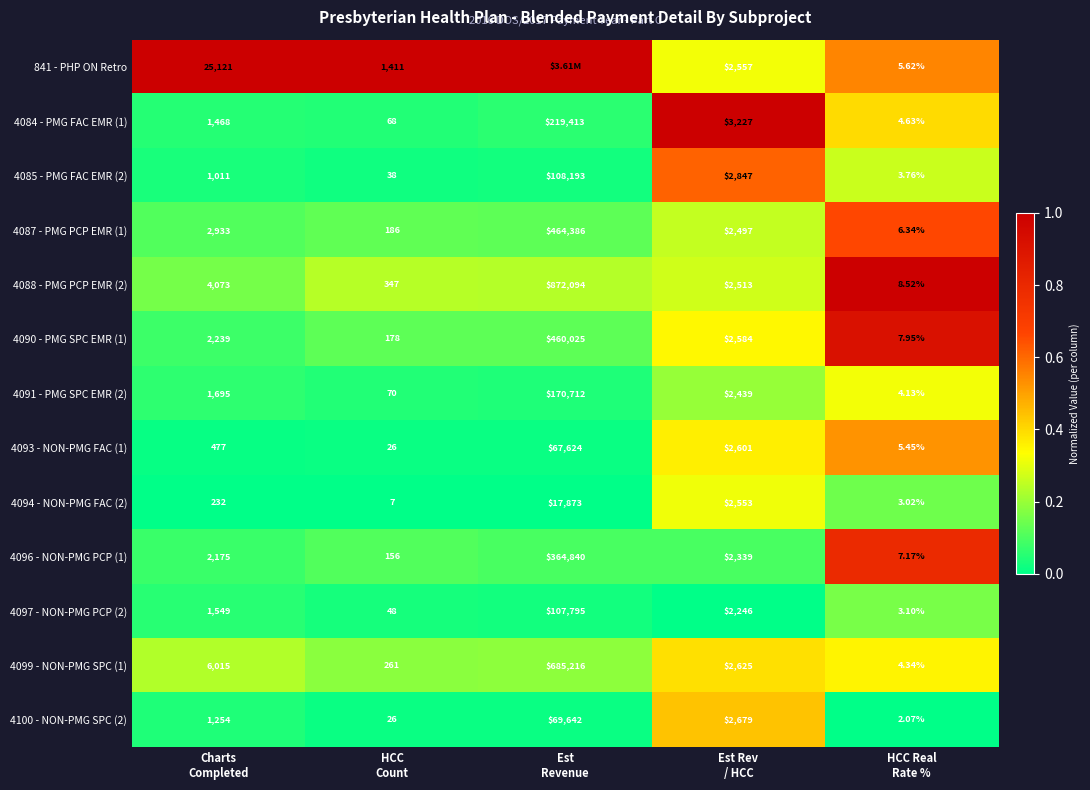

What is the maximum value for 841 - PHP ON Retro?

1.0